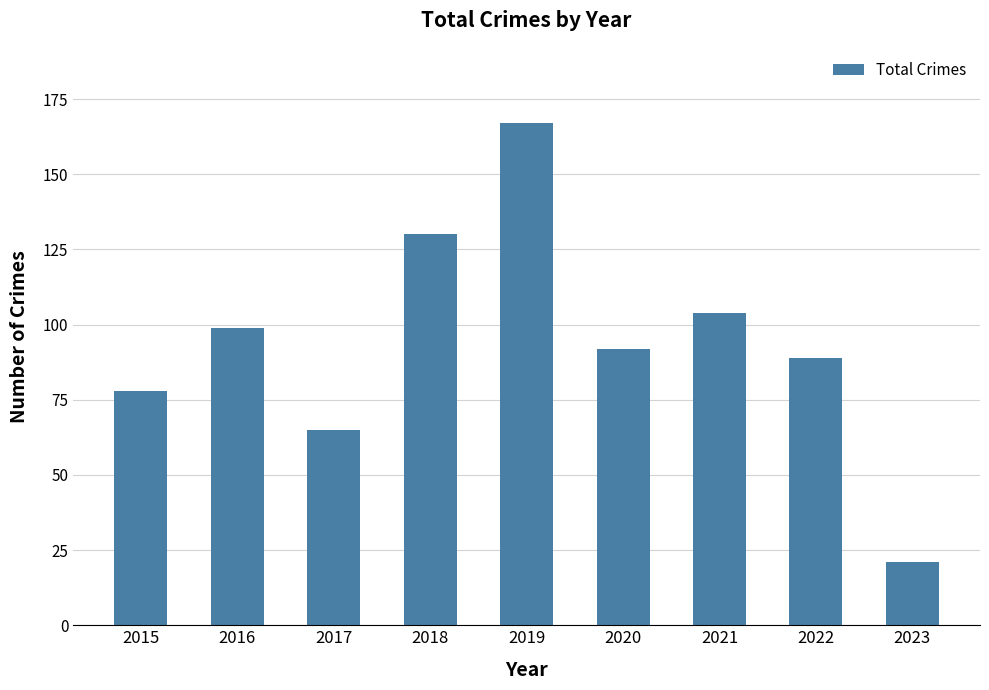

Which category has the highest value across all series?

2019